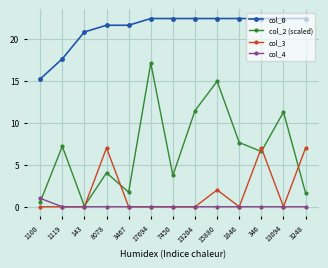

True or false: col_2 (scaled) has more than 0 interior local peaks.

True